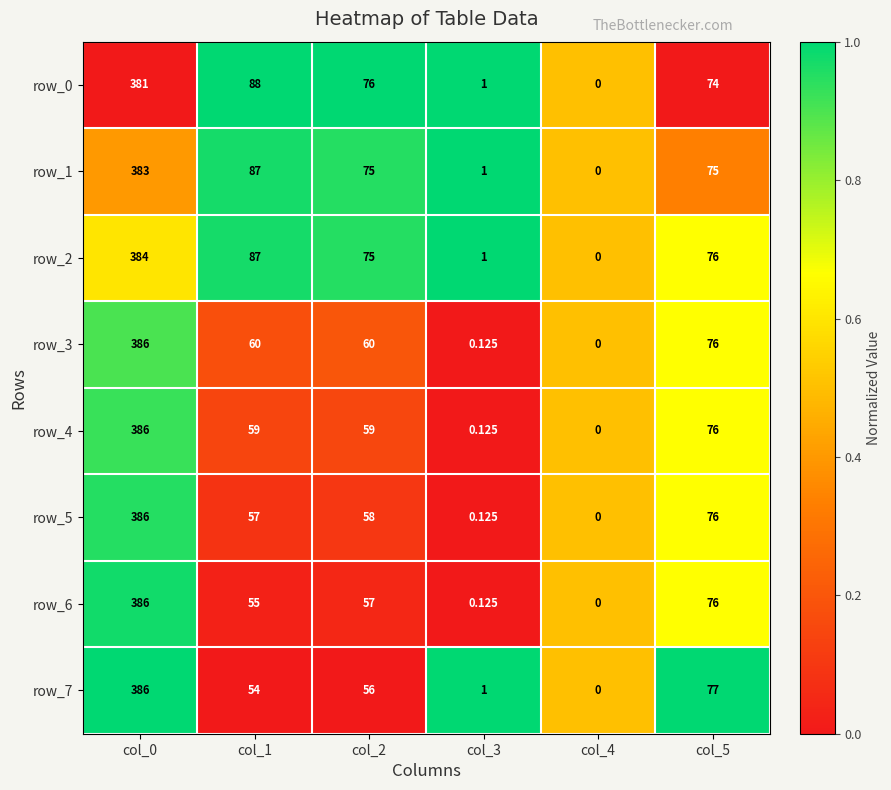

Is the value of row_2 at col_4 greater than the value of row_3 at col_3?

No